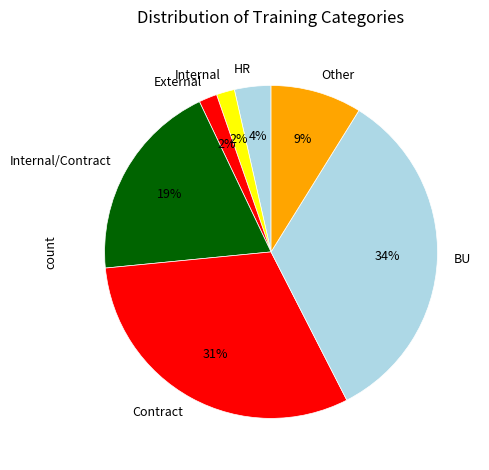

To the nearest percent, what is the difference between the Internal and Contract slice percentages?

29%